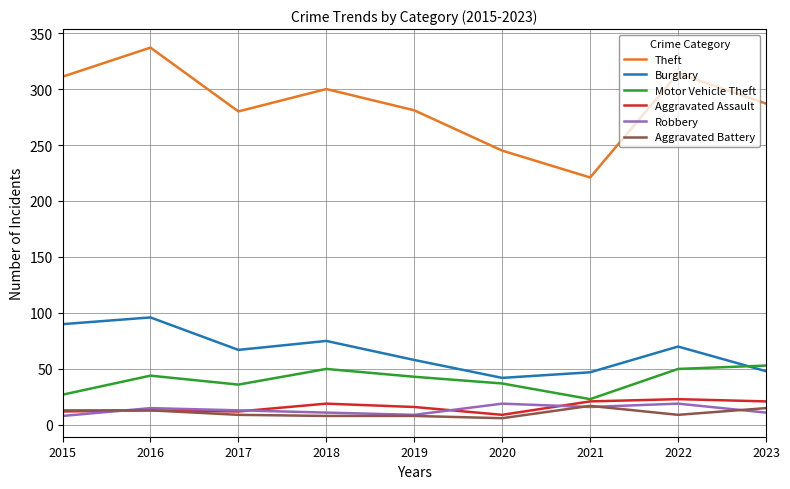

Is it true that Theft equals 300 at 2018?

True